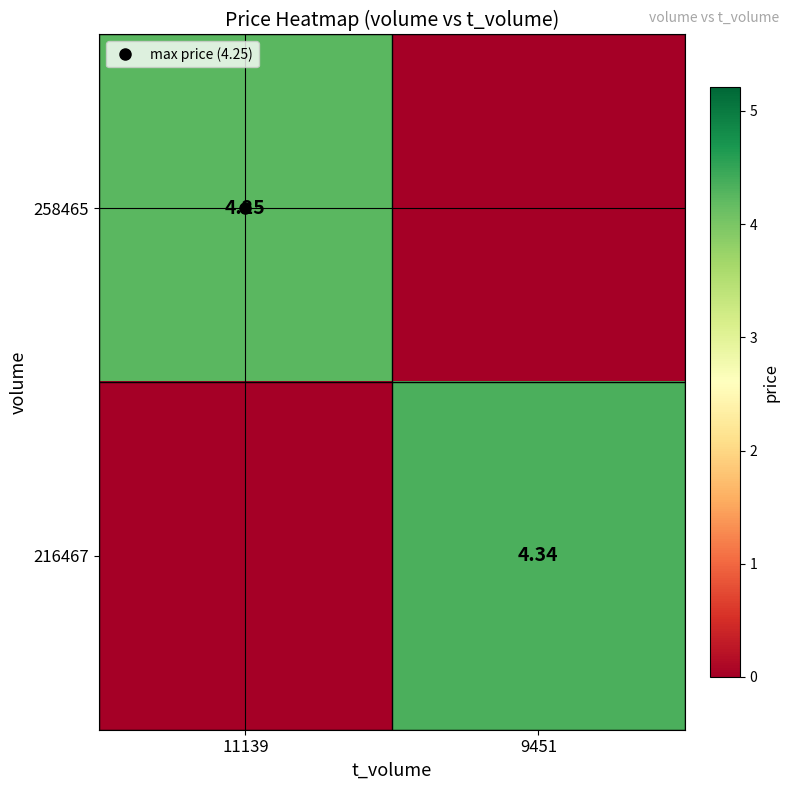

Rank the series by their average value, from highest to lowest.

216467, 258465